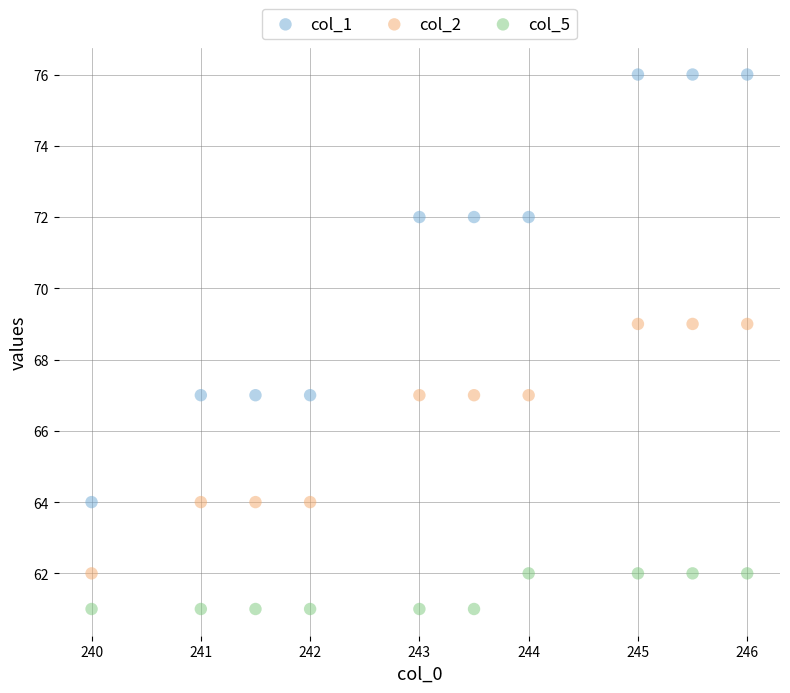

Which series contains the highest Y value?

col_1